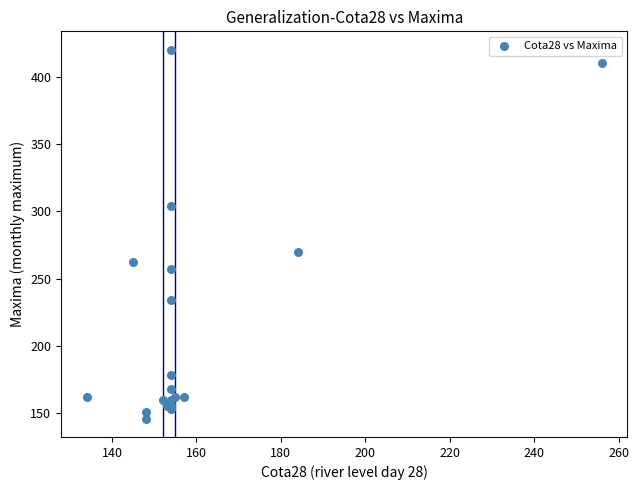

What Y value in the scatter plot is closest to 283?

270